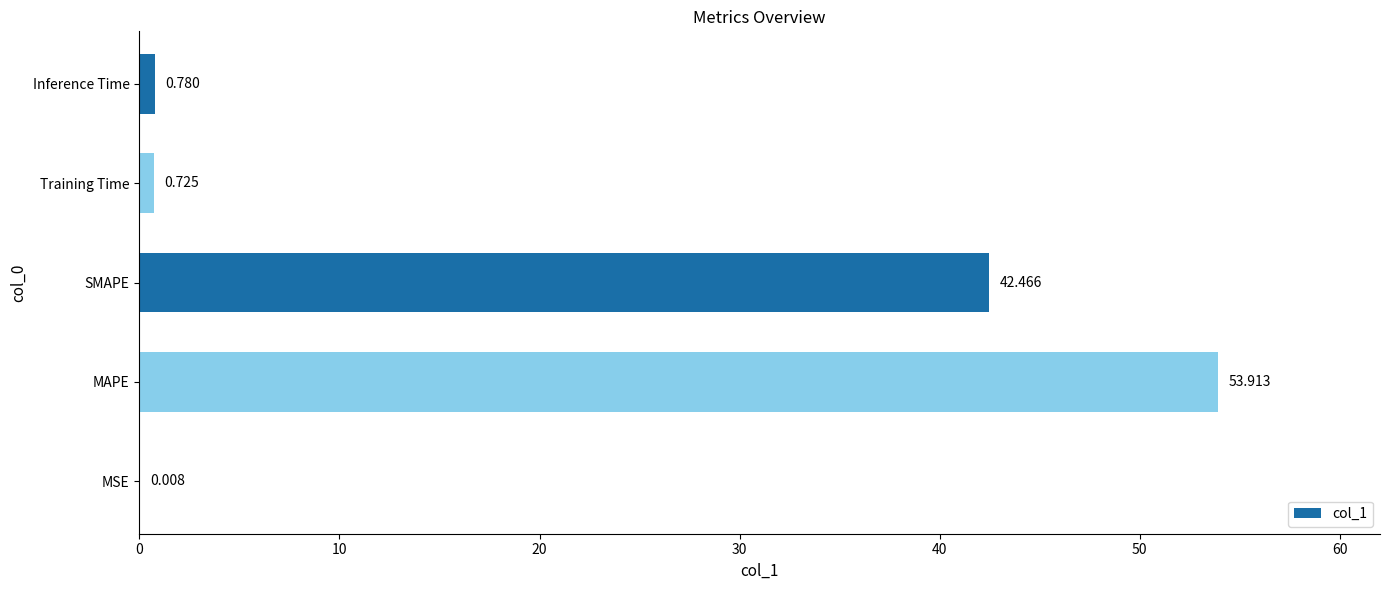

Which label corresponds to the largest value in the chart?

MAPE